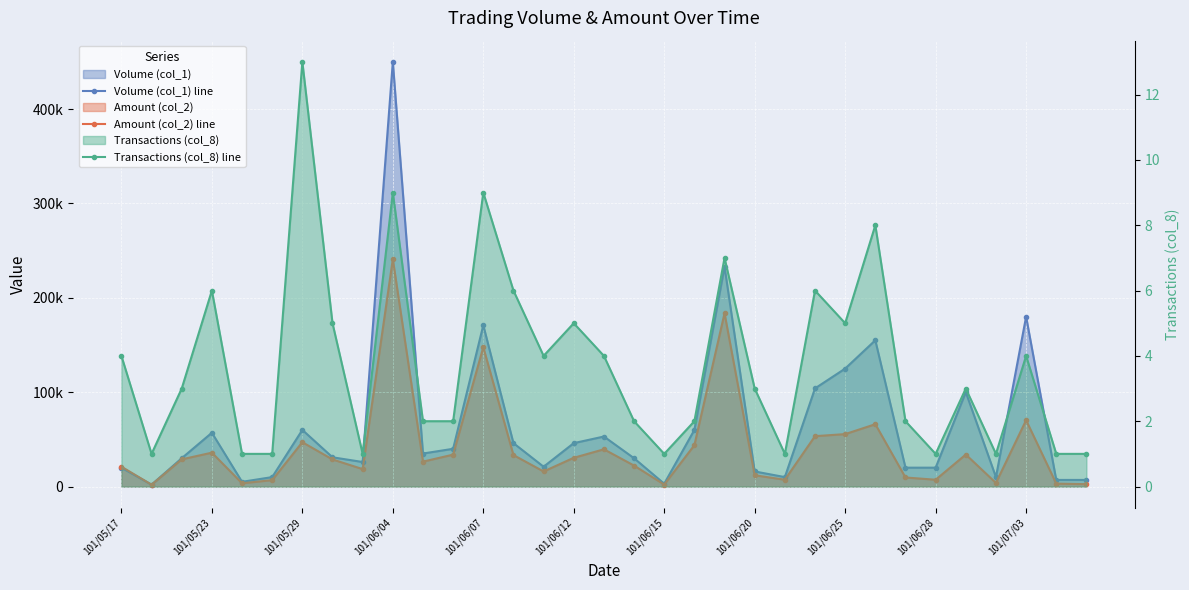

At how many categories does at least one series exceed 44396?

14